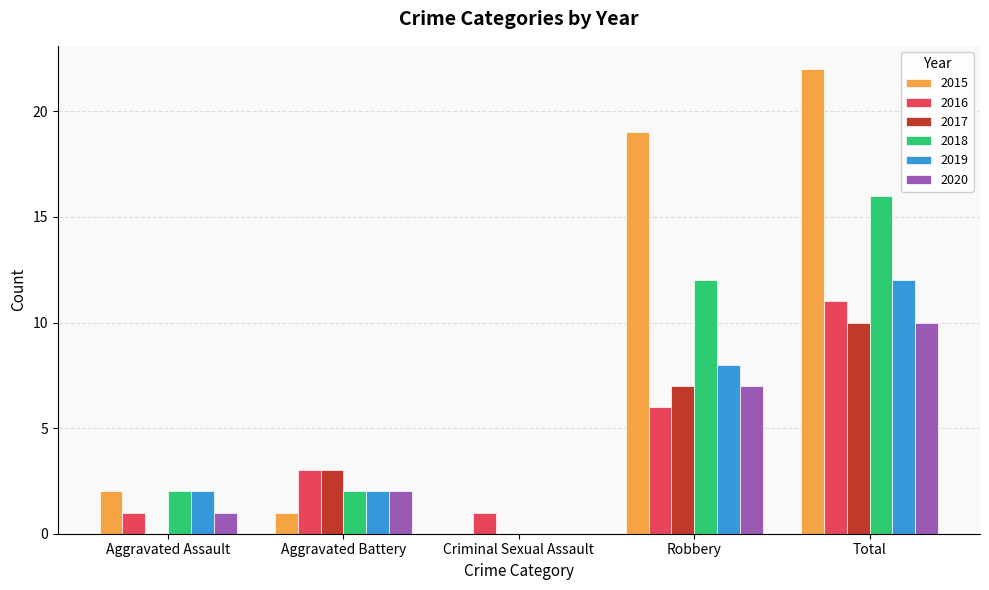

What are all the series names shown in the legend?

2015, 2016, 2017, 2018, 2019, 2020